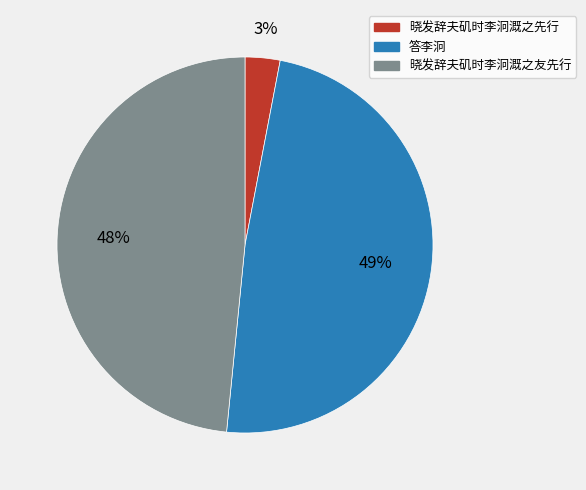

True or false: 答李泂 accounts for 43% of the total.

False